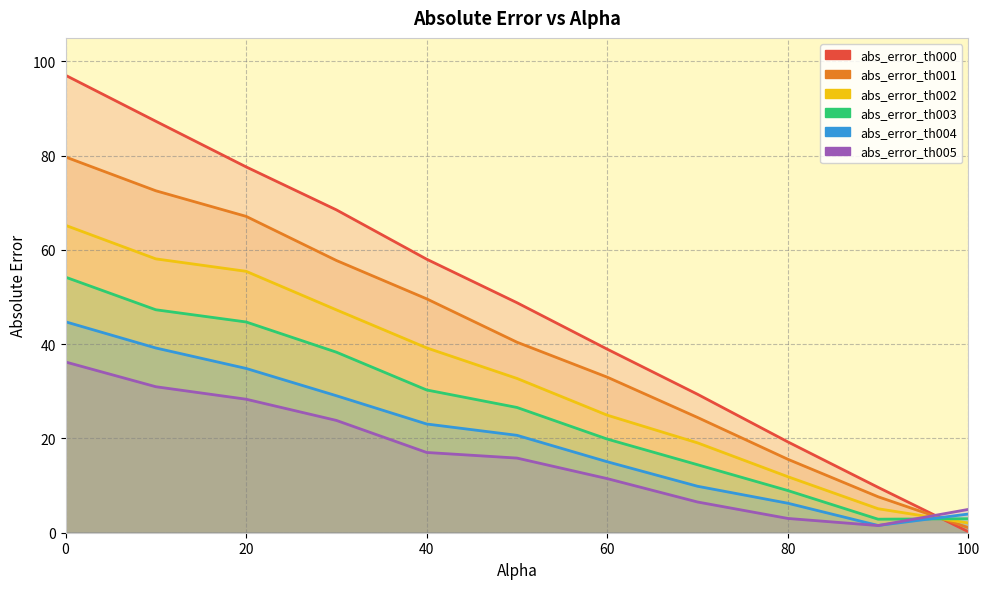

How many lines are shown in the chart?

6